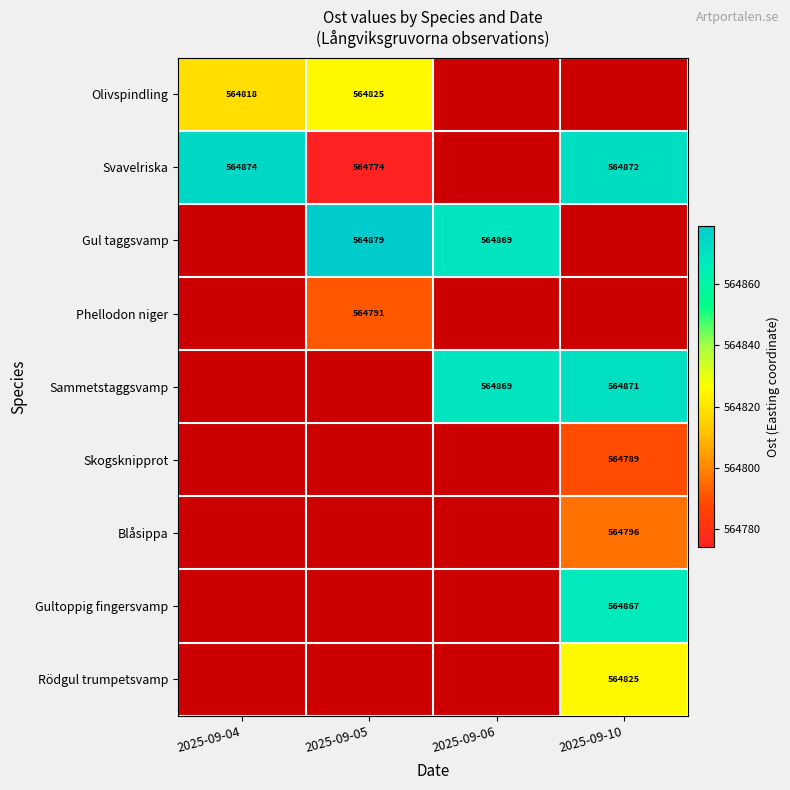

The Skogsknipprot series shows 207262 at 2025-09-10. True or false?

False